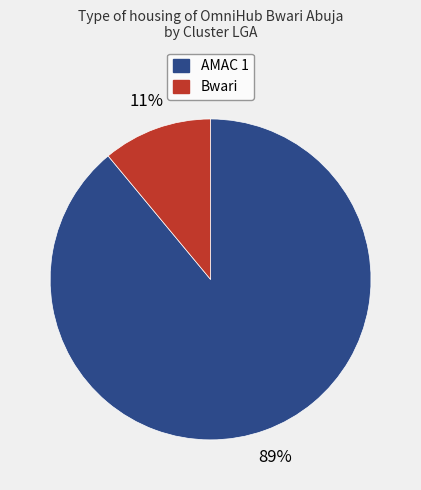

Is there any slice that represents more than half of the pie?

Yes